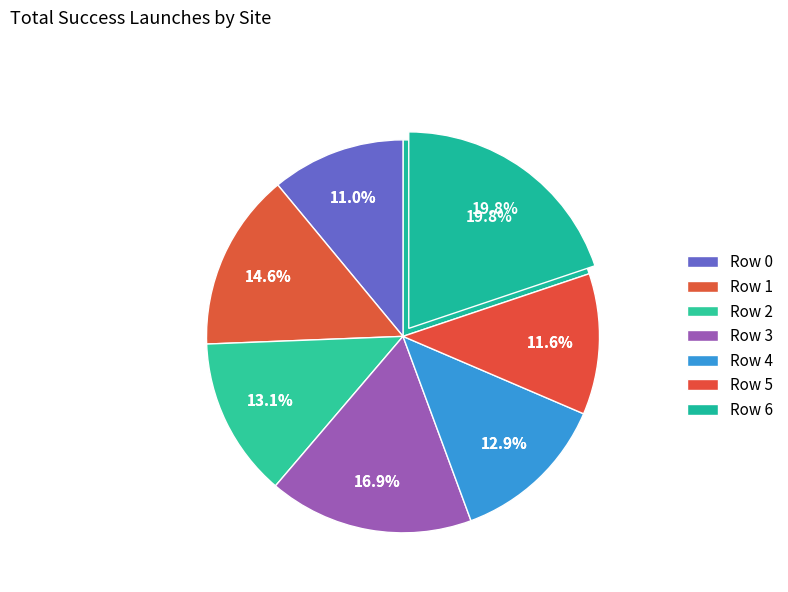

How many slices are in this pie chart?

7